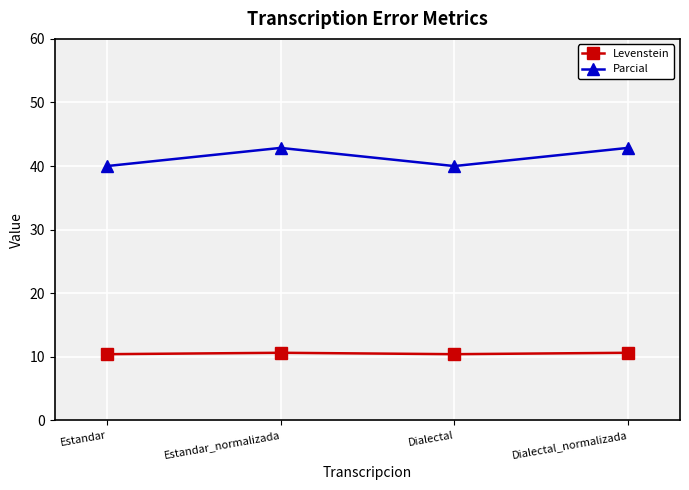

Where does the Parcial series first go above 42?

Estandar_normalizada